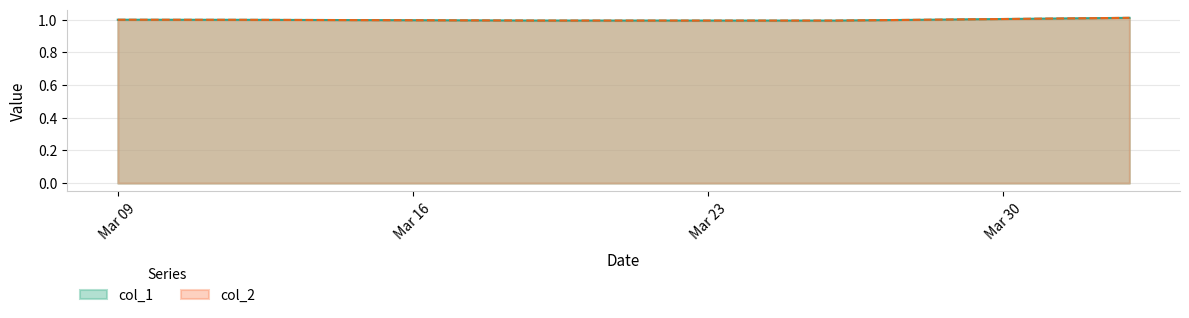

Does the chart have visible grid lines?

Yes